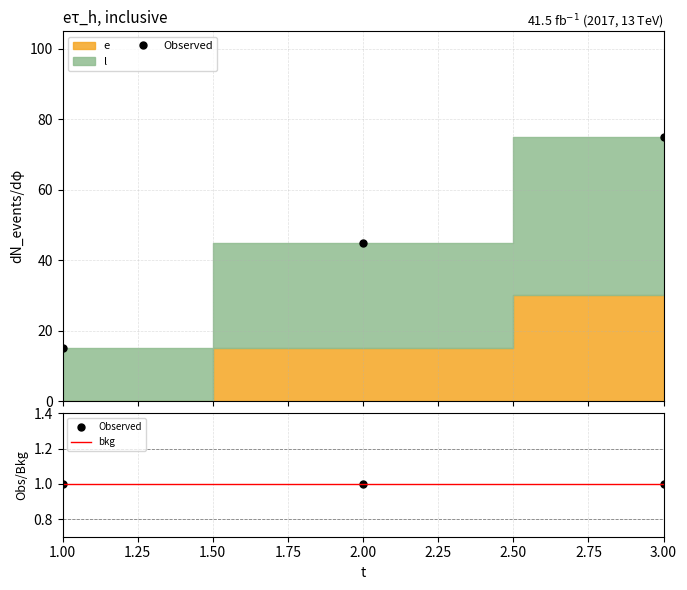

What is the change in value from 2 to 3?

+30